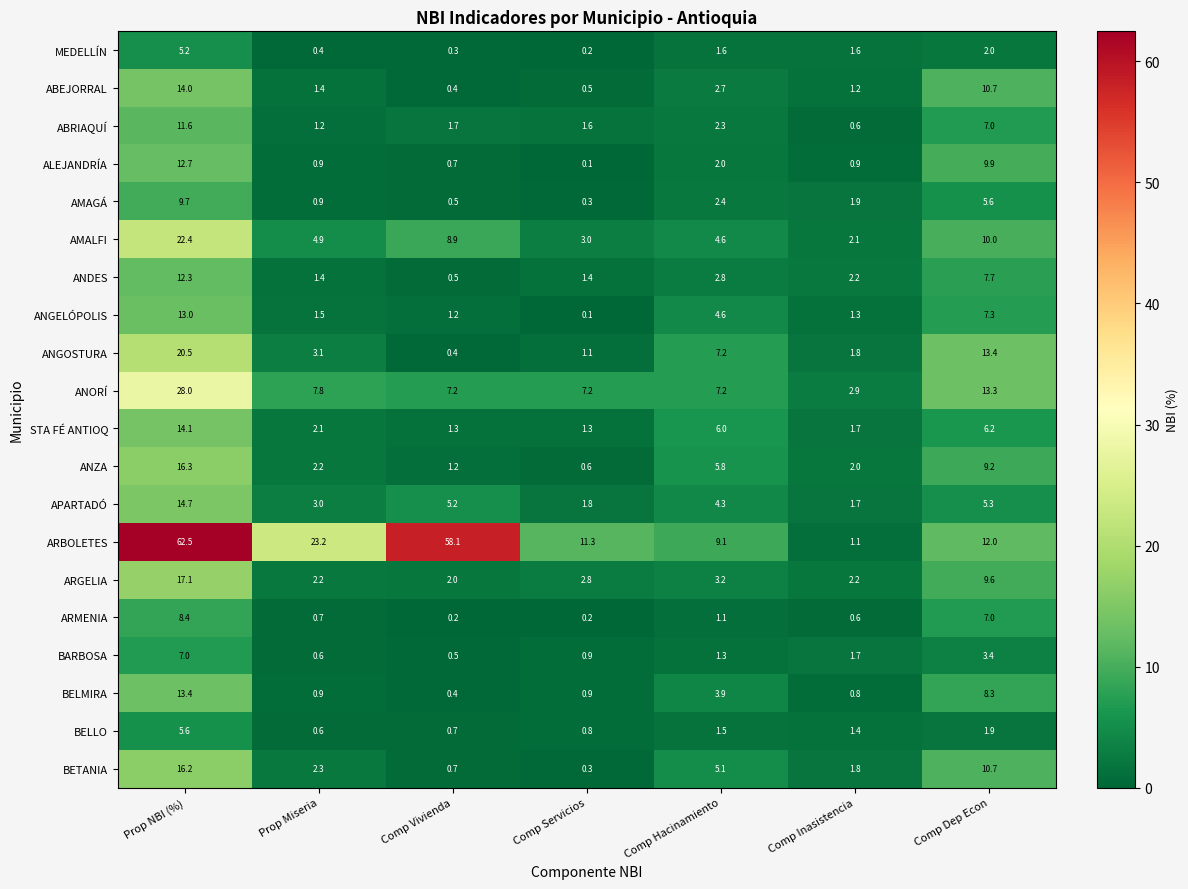

At how many categories does at least one series exceed 19?

3